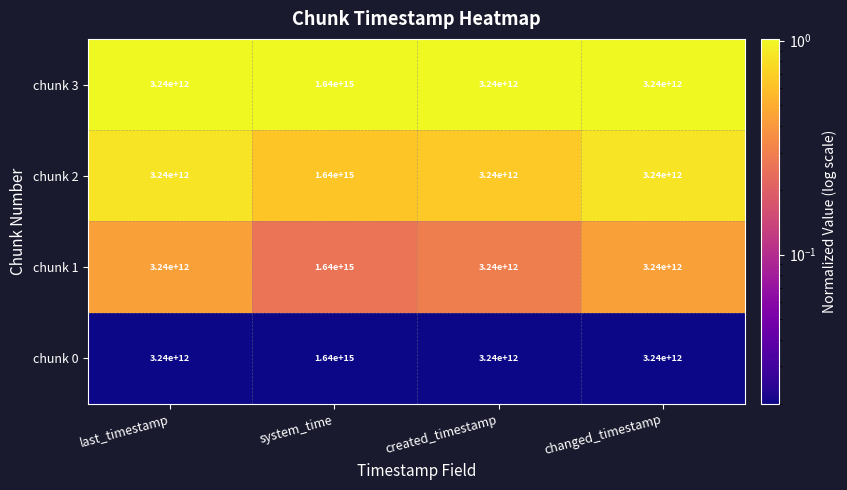

Is it true that chunk 0 equals 1640000000000000 at system_time?

True